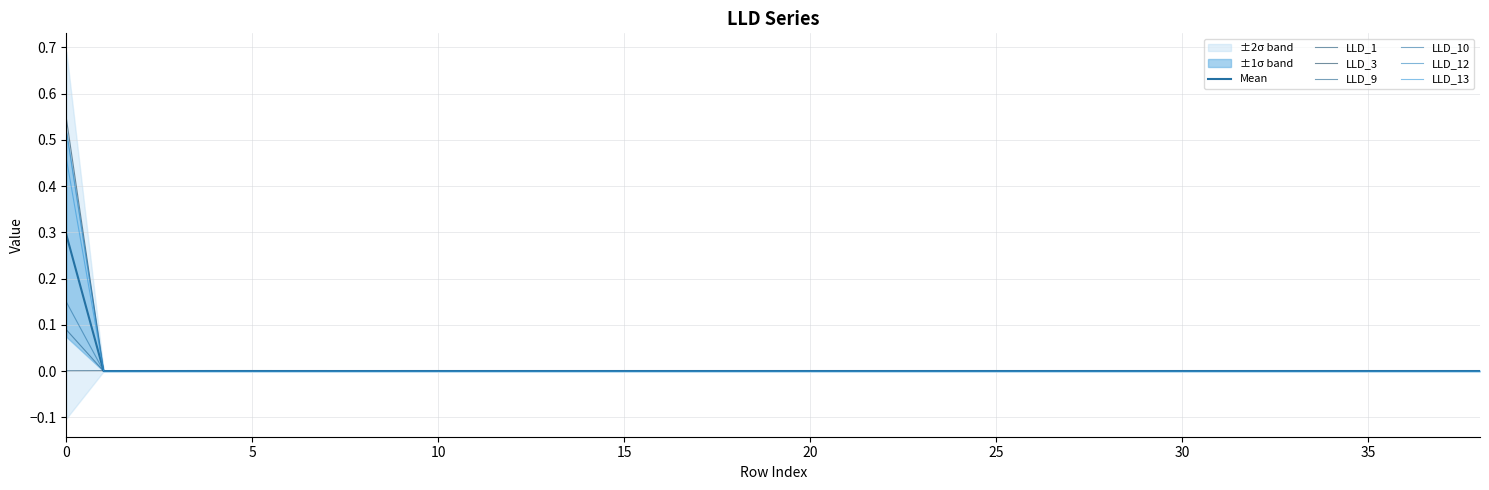

Where is LLD_10 nearest to the value 0?

5